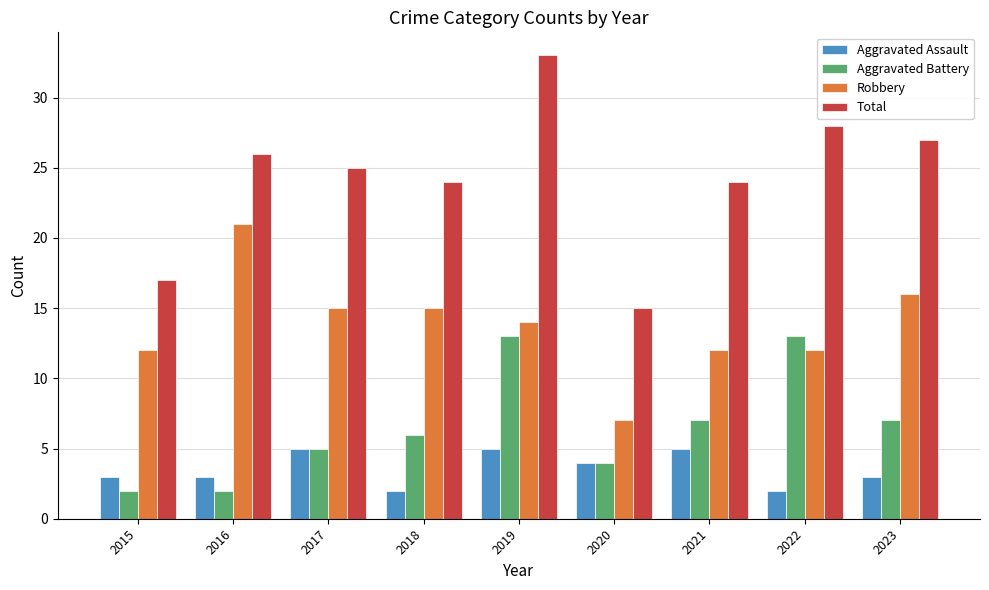

What is the lowest value of the Aggravated Assault series?

2